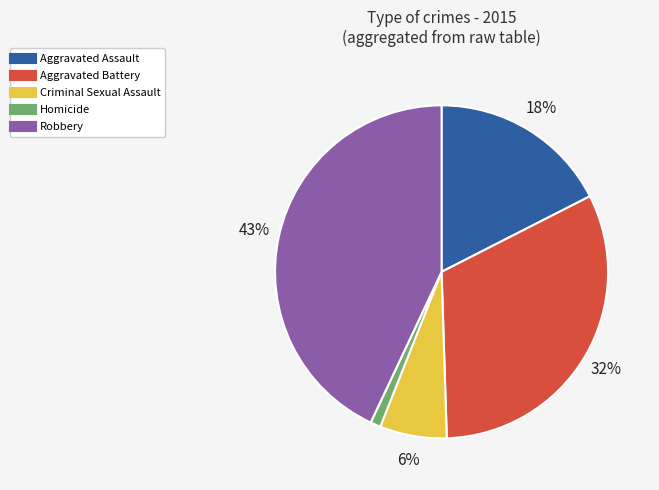

Do Aggravated Assault and Criminal Sexual Assault together represent more than half of the pie?

No